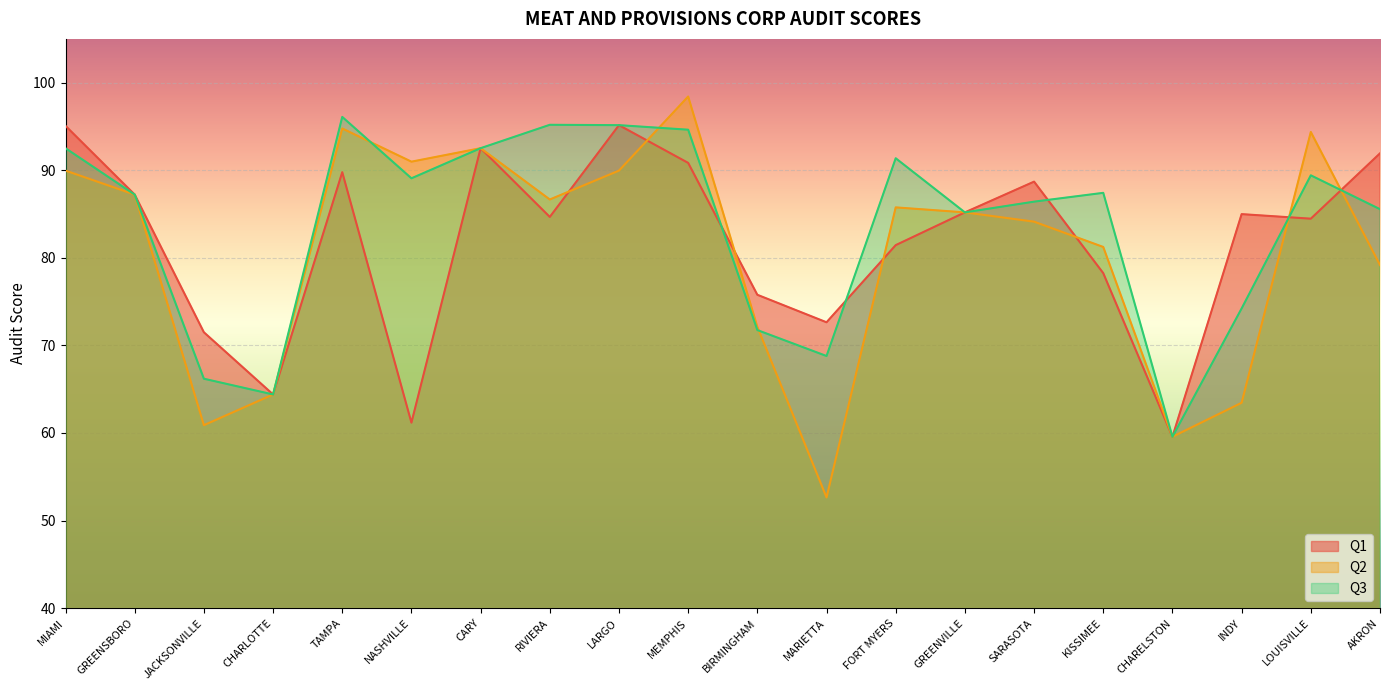

What is the highest value of the Q2 series?

98.4